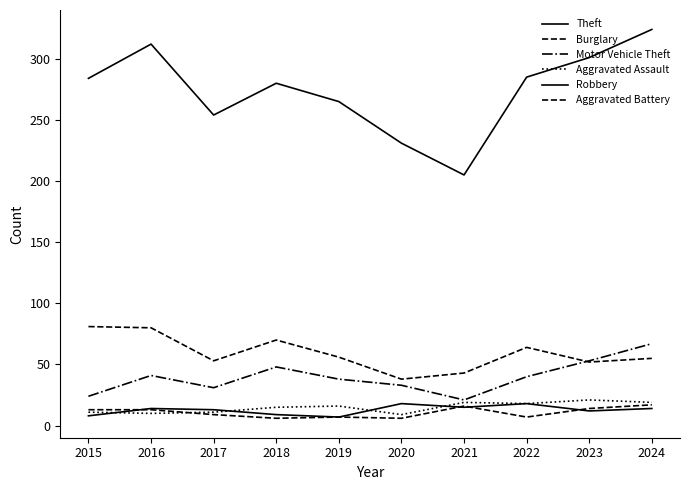

How many lines are shown in the chart?

6